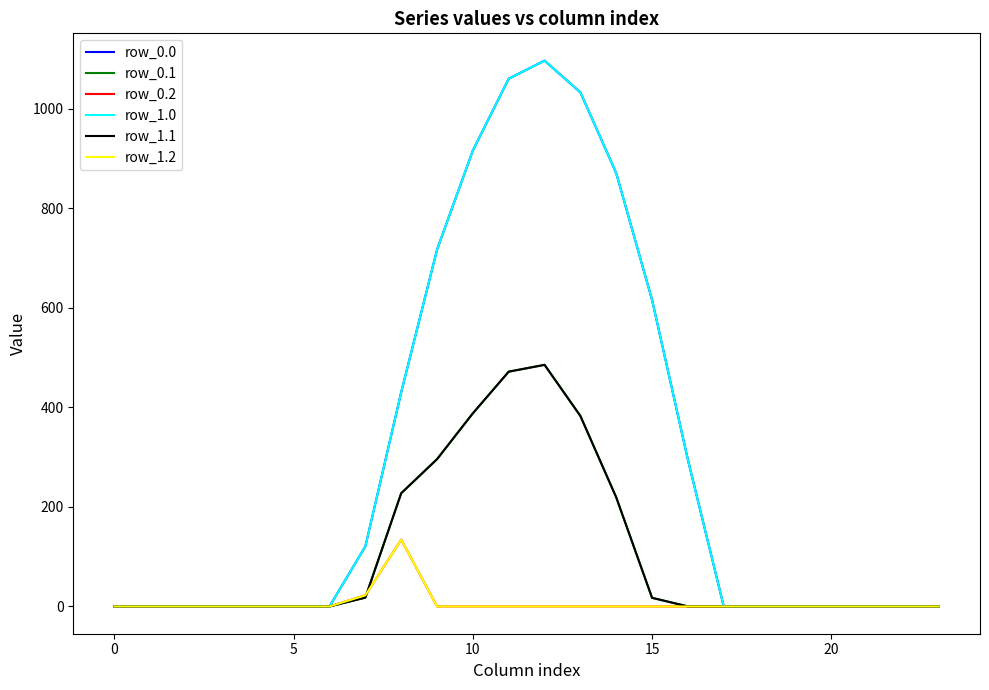

Does the chart display data point markers on the line(s)?

No